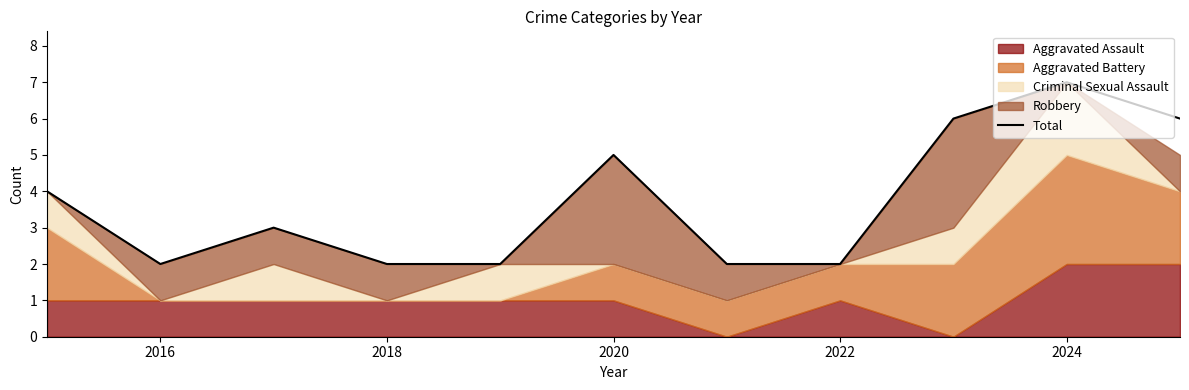

How many data points are above 3?

5